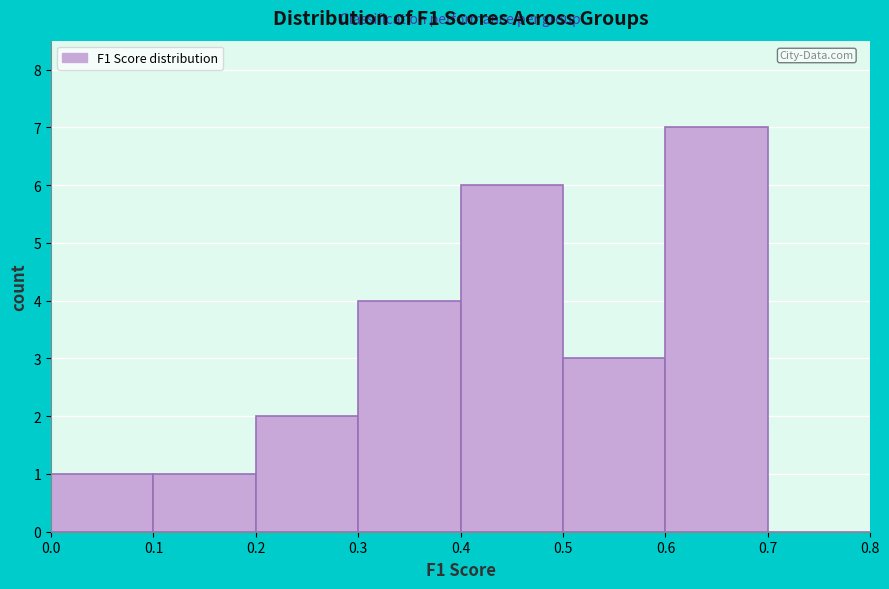

Which range on the x-axis has the tallest bar?

0.6 to 0.7